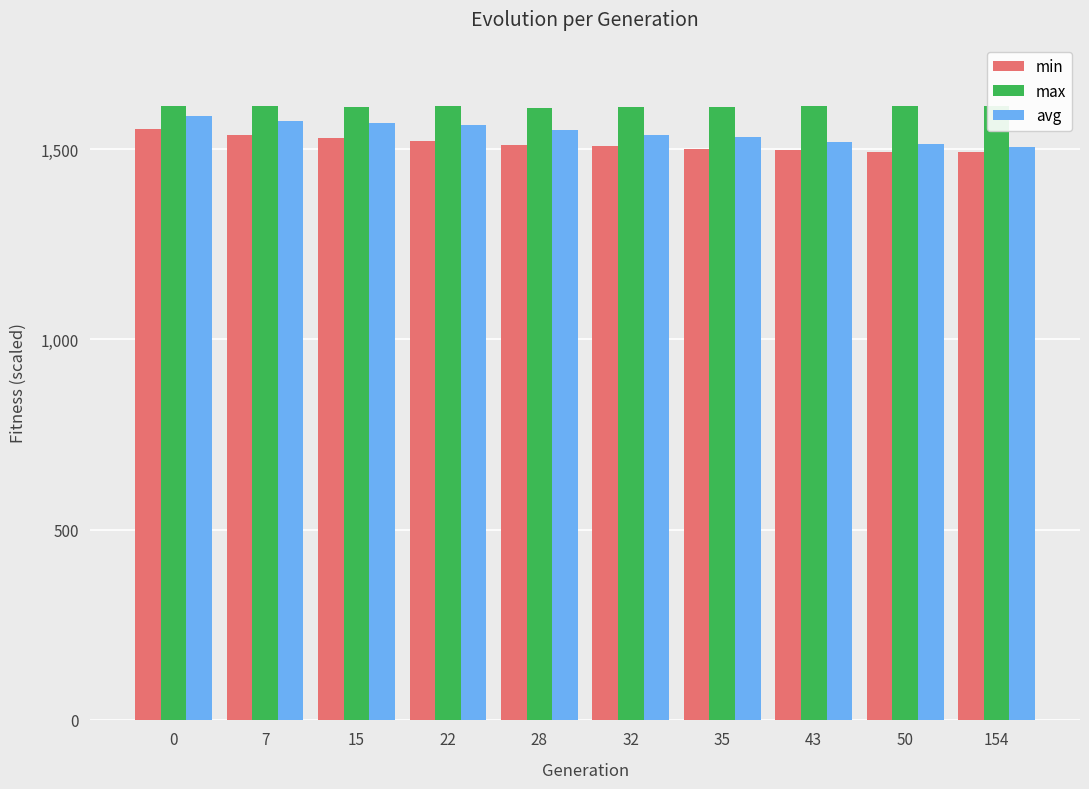

The max series shows 1612.2 at 154. True or false?

True